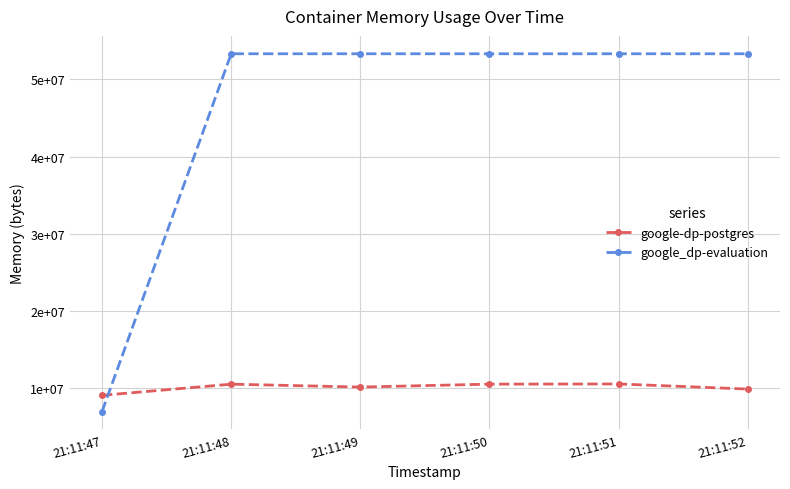

The value of google_dp-evaluation at 21:11:49 is 81738155. True or false?

False